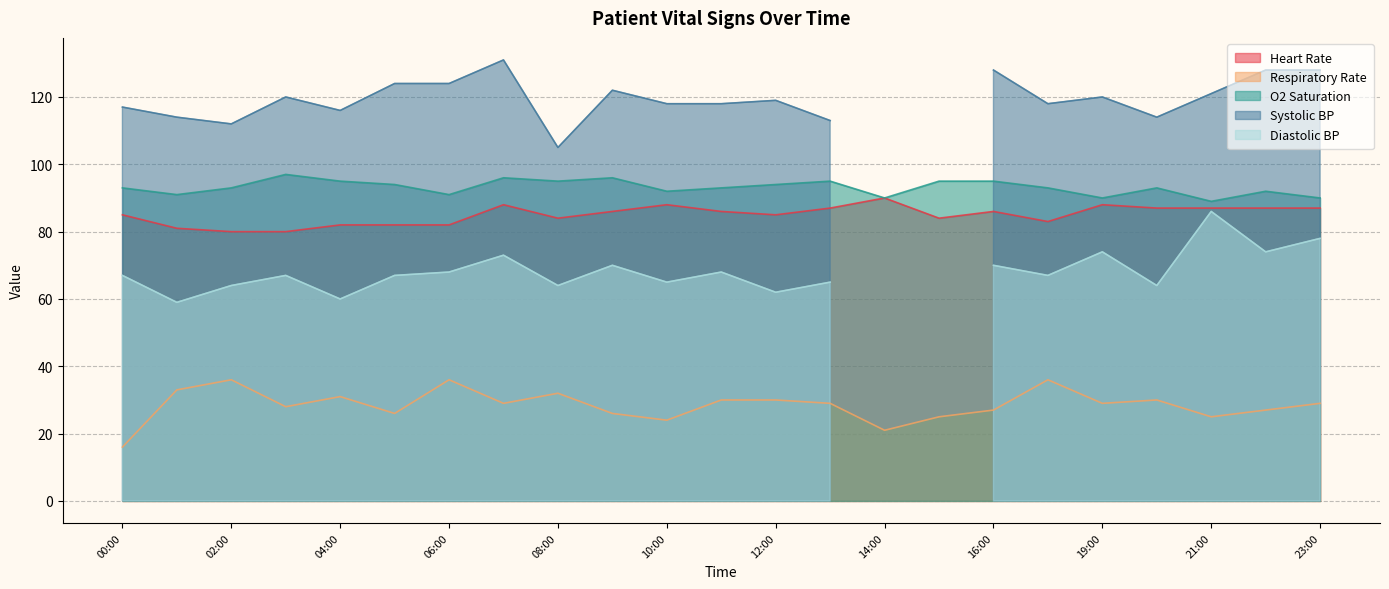

The Heart Rate series shows 116 at 12:00. True or false?

False